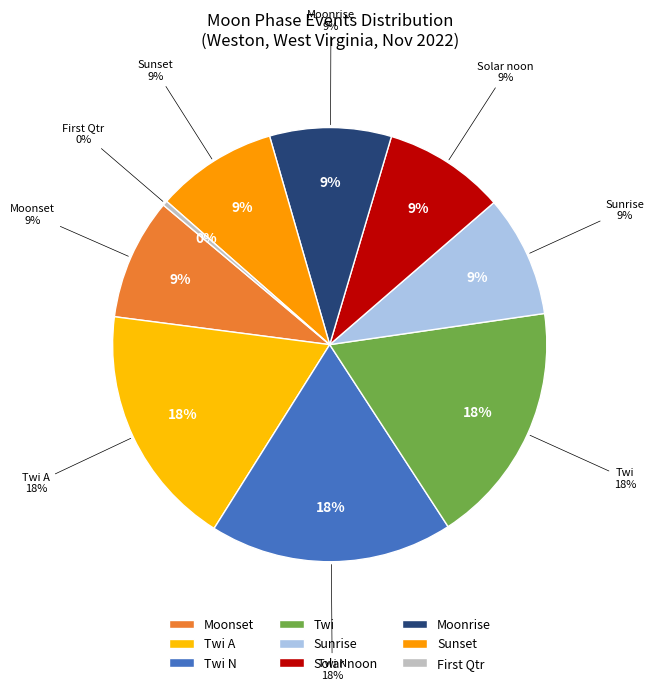

Is the sum of Sunrise and Sunrise greater than half?

No